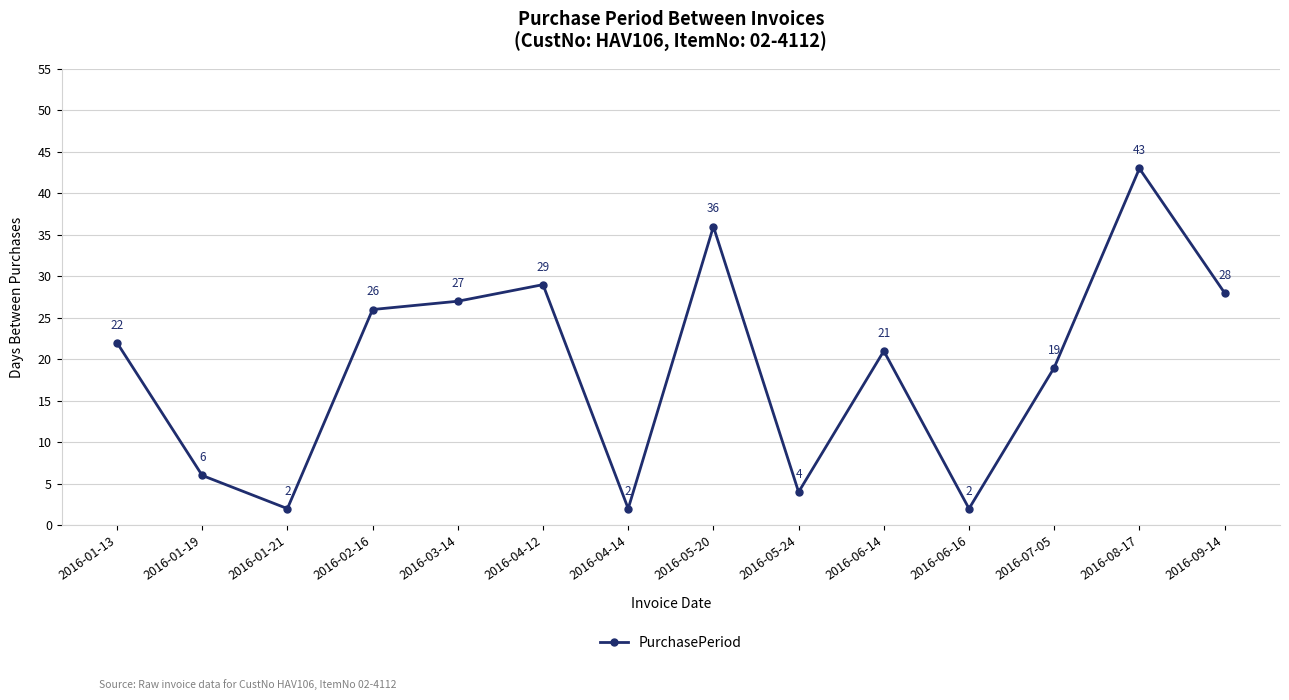

Read the value at 2016-09-14, to the nearest 5.

30